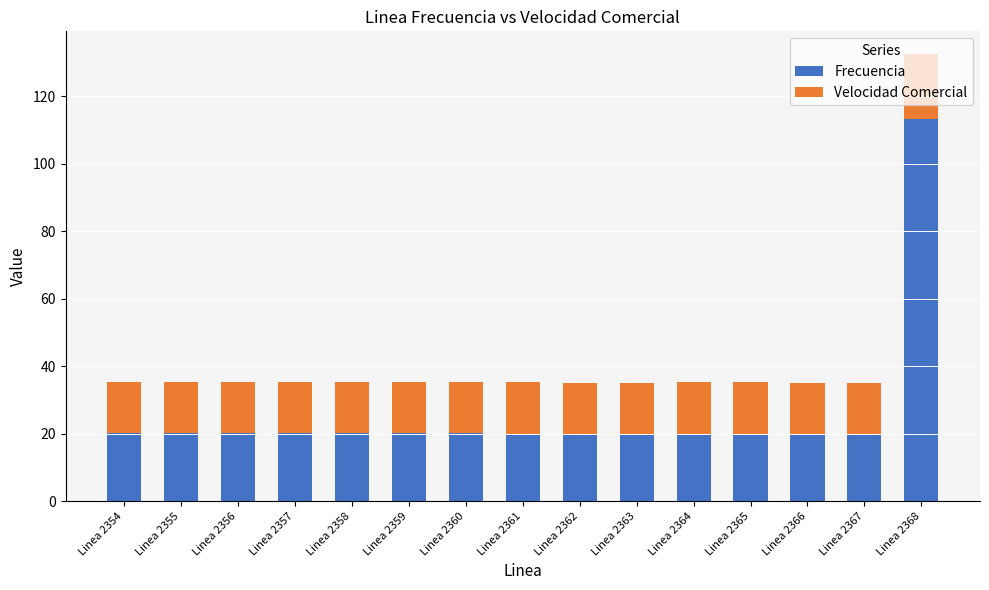

Does the chart contain stacked bars?

Yes